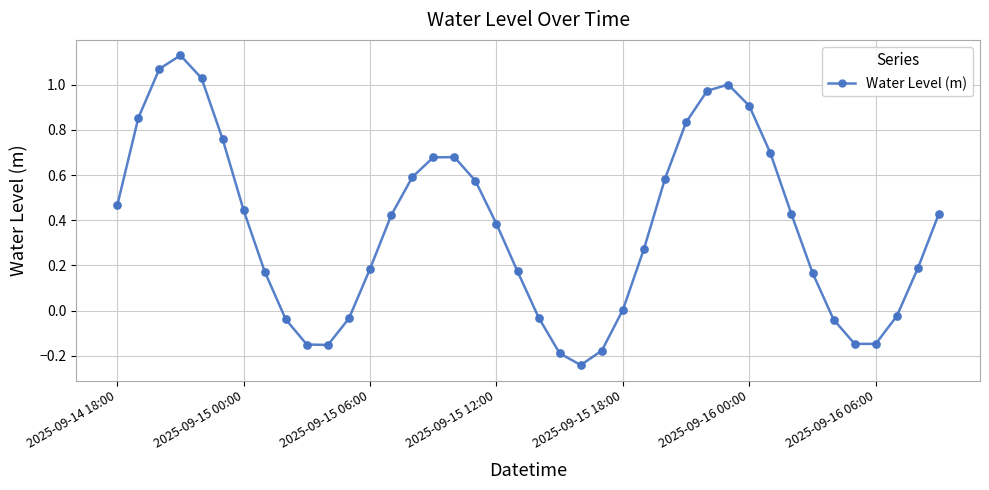

What is the sum of all values?

14.7